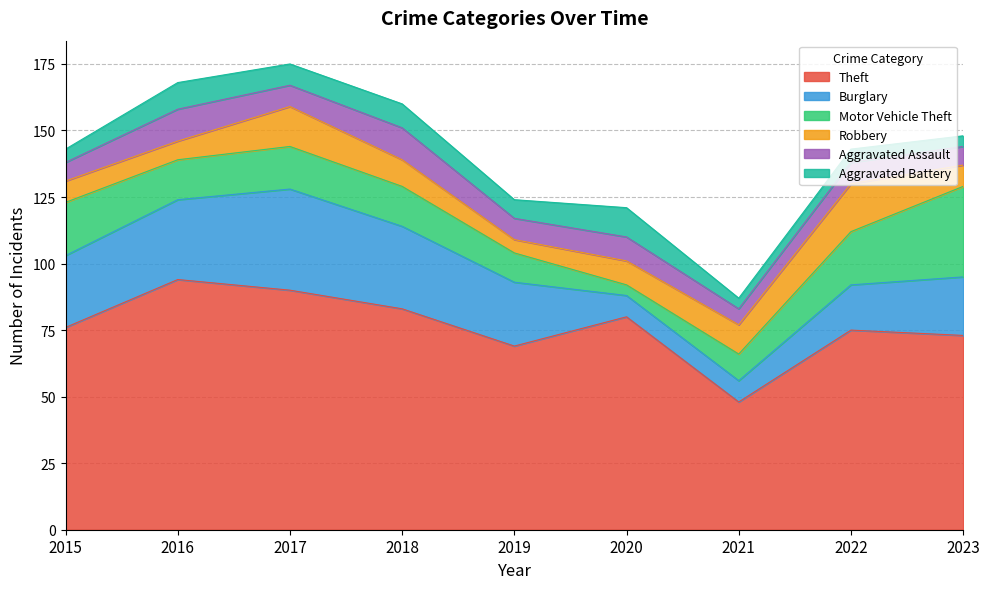

Between 2020 and 2016, which is larger?

2016